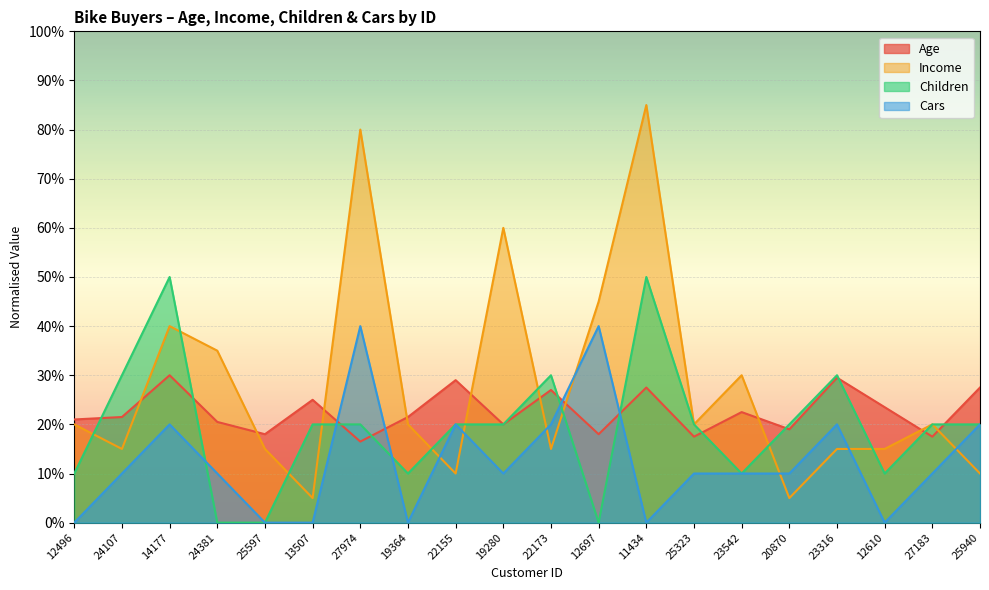

Count the number of data series in this chart.

4